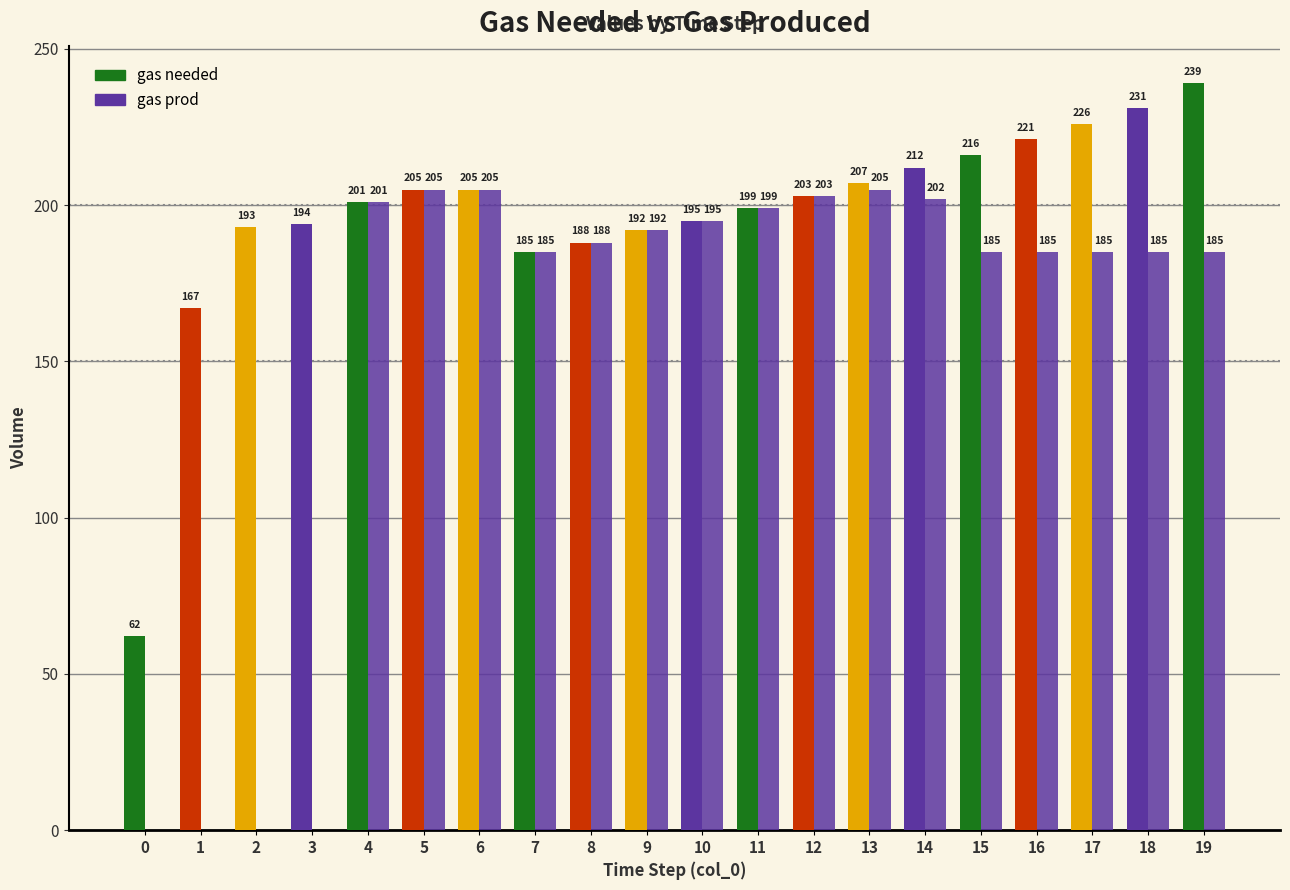

The value of gas needed at 14 is 212. True or false?

True